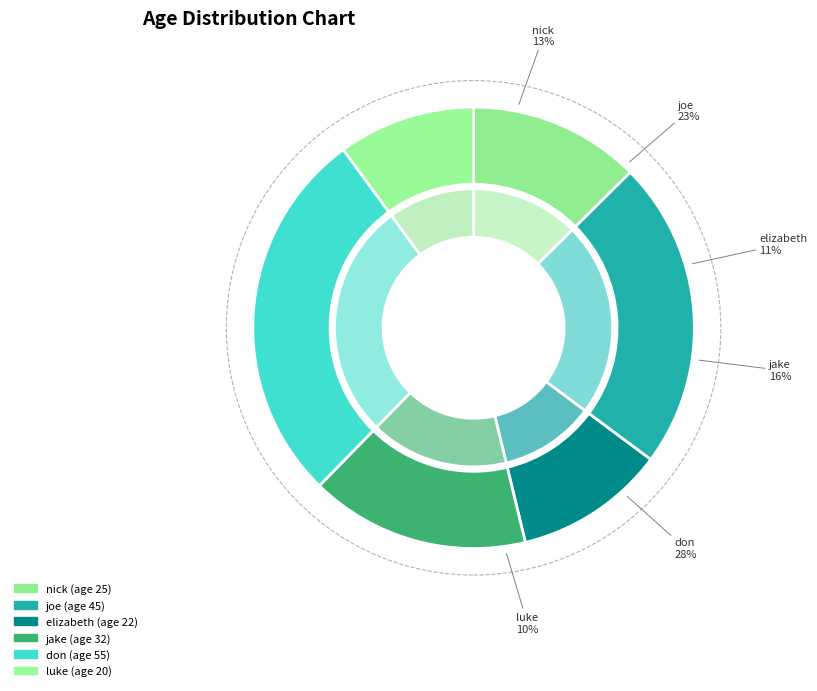

Is the sum of joe and nick greater than half?

No